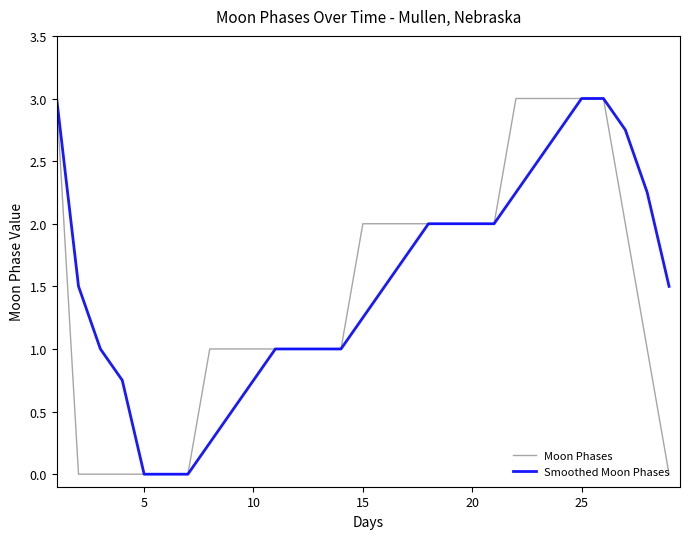

What is the maximum value shown in the chart?

3.0